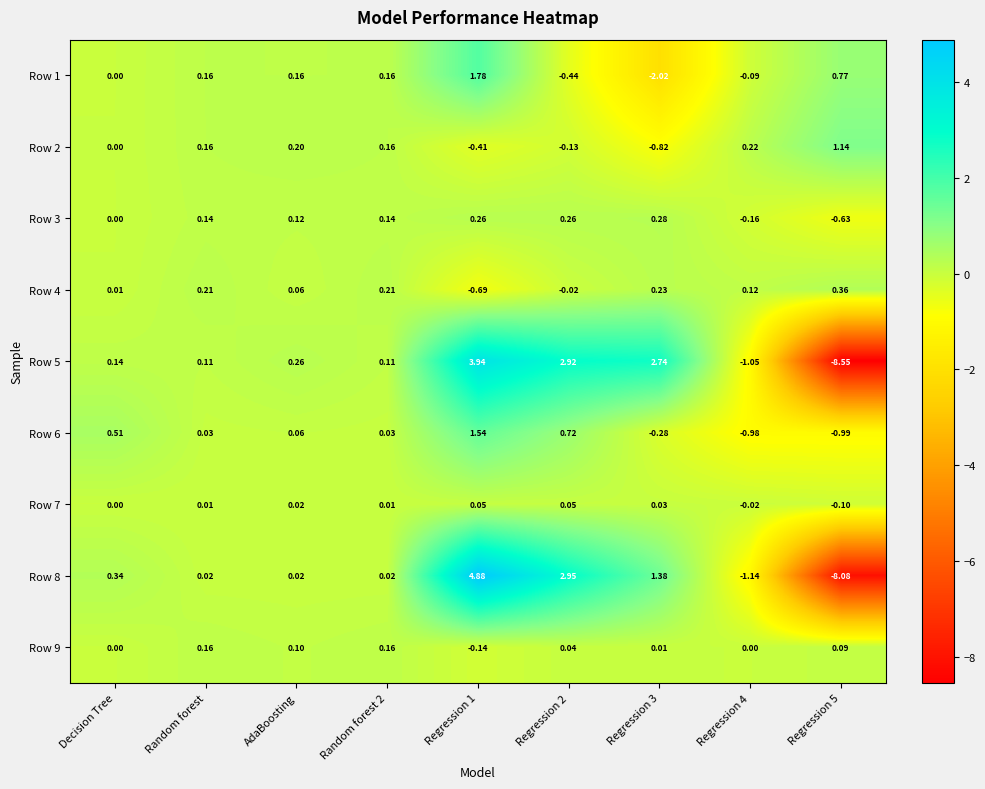

List the series in order of their peak value, lowest first.

Row 7, Row 9, Row 3, Row 4, Row 2, Row 6, Row 1, Row 5, Row 8